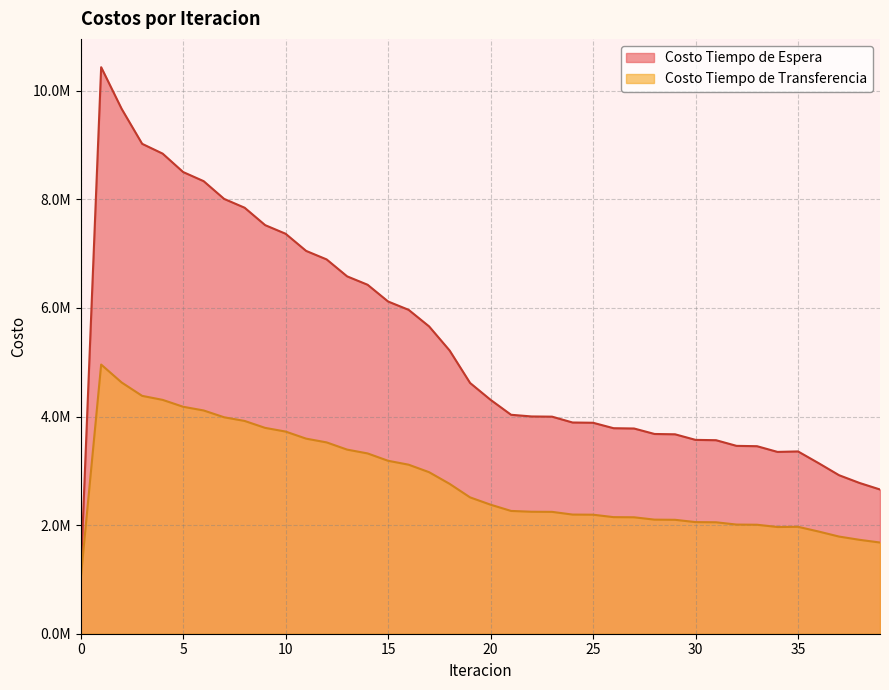

Reading left to right, extract all data points from this chart.

Costo Tiempo de Espera: 0=1043379.0	1=10433790.4	2=9666713.7	3=9022956.8	4=8842394.3	5=8503227.1	6=8335426.4	7=8008411.8	8=7846050.8	9=7525616.0	10=7366526.3	11=7050739.3	12=6894027.4	13=6582021.1	14=6427267.5	15=6118630.3	16=5965646.4	17=5660224.6	18=5216895.2	19=4618264.0	20=4307678.3	21=4032451.8	22=4001692.3	23=3997861.1	24=3890174.7	25=3885452.6	26=3785148.9	27=3779731.5	28=3678825.6	29=3672972.6	30=3570271.9	31=3564196.9	32=3459984.6	33=3453762.8	34=3348438.9	35=3357465.4	36=3142499.5	37=2919925.4	38=2776807.6	39=2656509.3
Costo Tiempo de Transferencia: 0=1003089.9	1=4957480.6	2=4627061.9	3=4380818.9	4=4306982.5	5=4180194.9	6=4112008.9	7=3986399.4	8=3918833.2	9=3791304.9	10=3723115.7	11=3593019.8	12=3523791.3	13=3391015.2	14=3320572.0	15=3185125.6	16=3113361.5	17=2975254.0	18=2760596.9	19=2511082.8	20=2376714.6	21=2261457.0	22=2246542.9	23=2244467.7	24=2194562.8	25=2192102.6	26=2147201.0	27=2144452.1	28=2101187.0	29=2098230.3	30=2055669.9	31=2052573.4	32=2010452.2	33=2007230.7	34=1965421.7	35=1969154.3	36=1882587.5	37=1789547.6	38=1729696.5	39=1679686.2